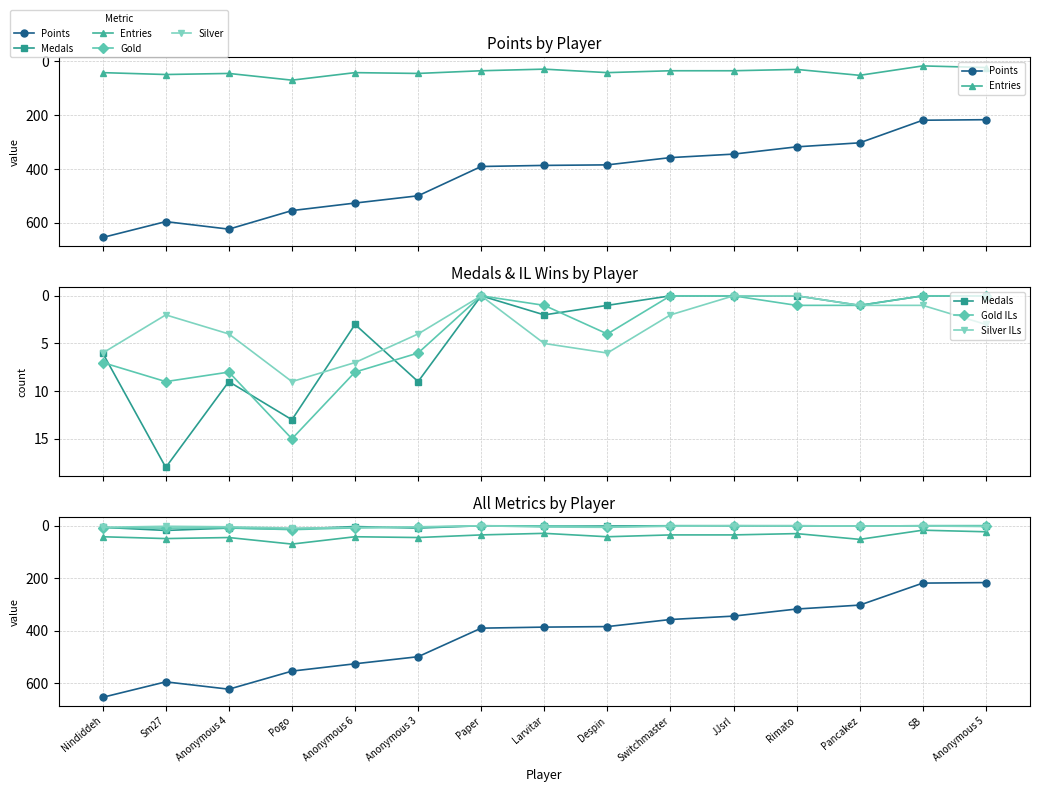

At which label does Points reach its peak?

Nindiddeh